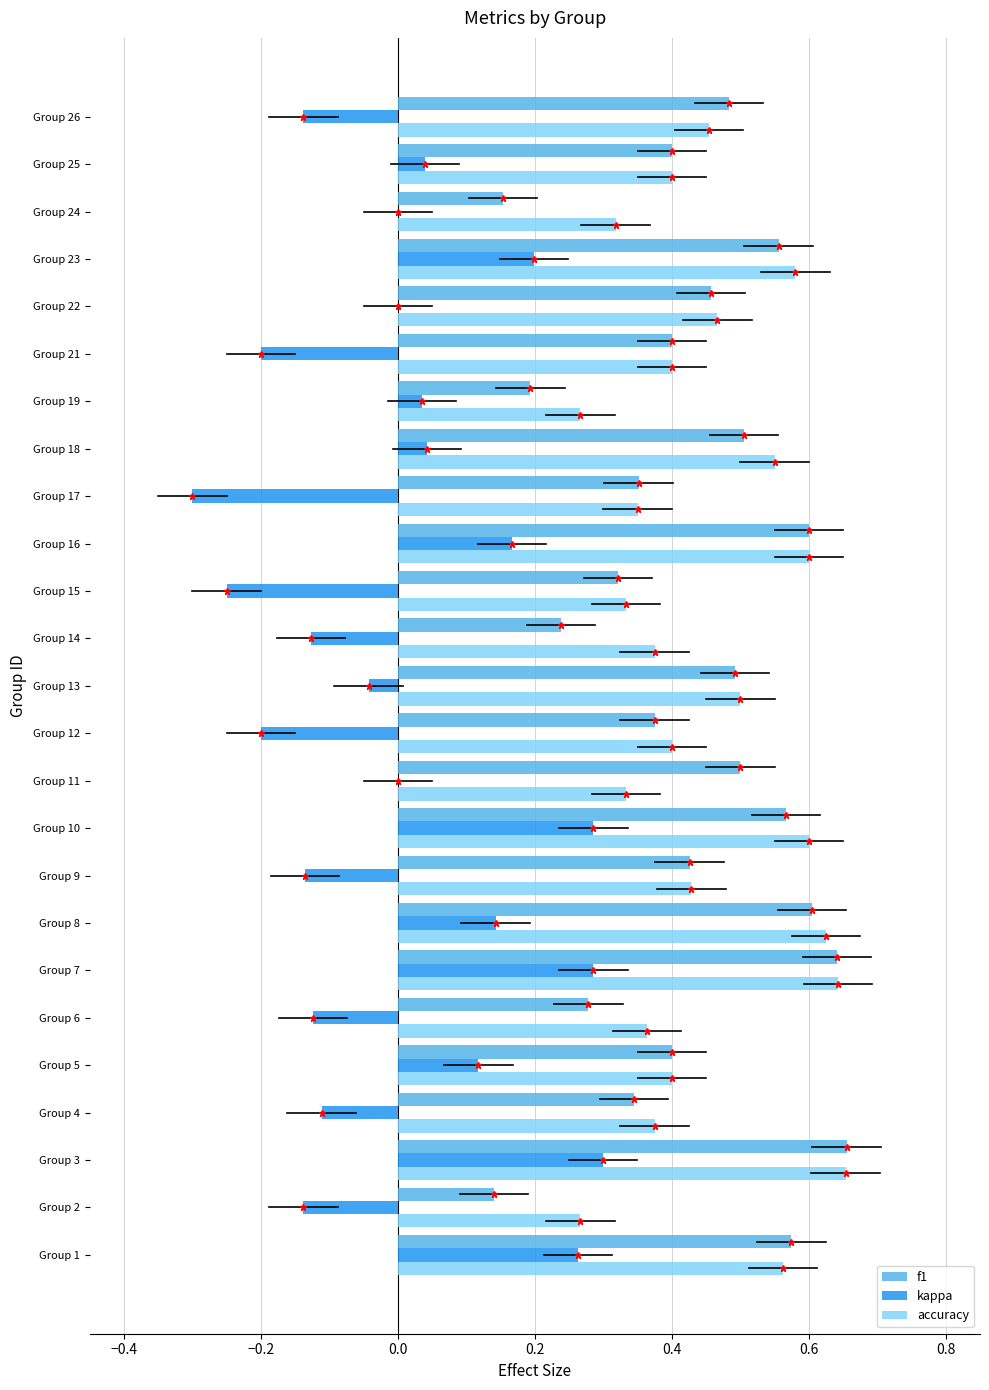

Is the value of f1 at Group 21 greater than the value of accuracy at Group 17?

Yes